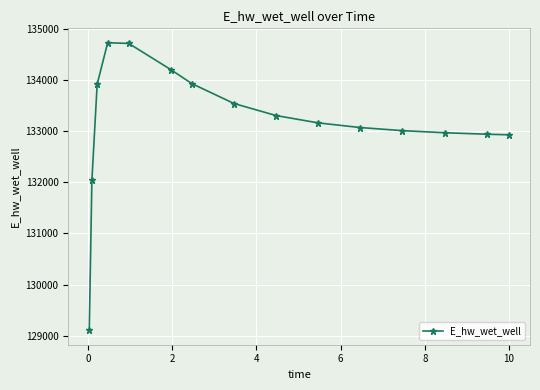

What is the value of the 2nd point from the left?

132039.8